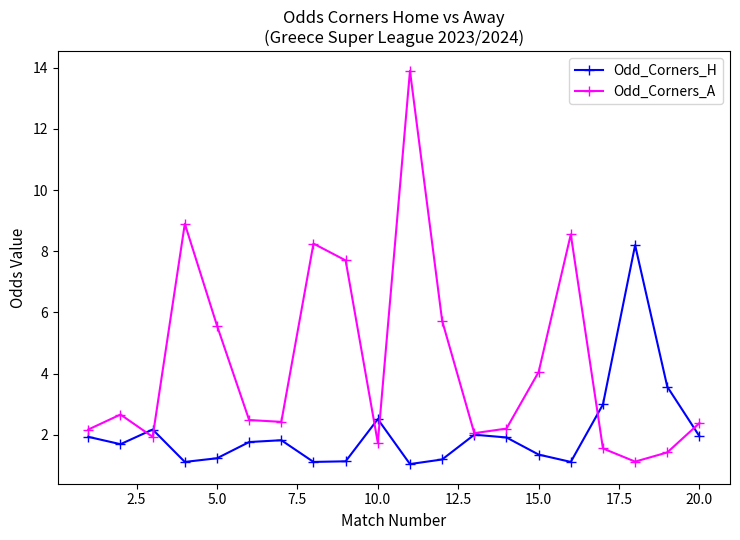

Which series has the widest spread of values?

Odd_Corners_A